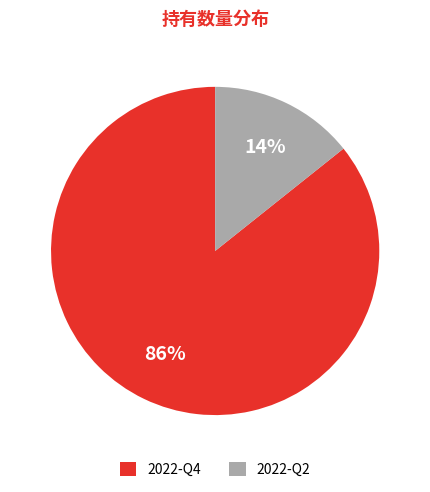

Between 2022-Q4 and 2022-Q2, which is larger?

2022-Q4